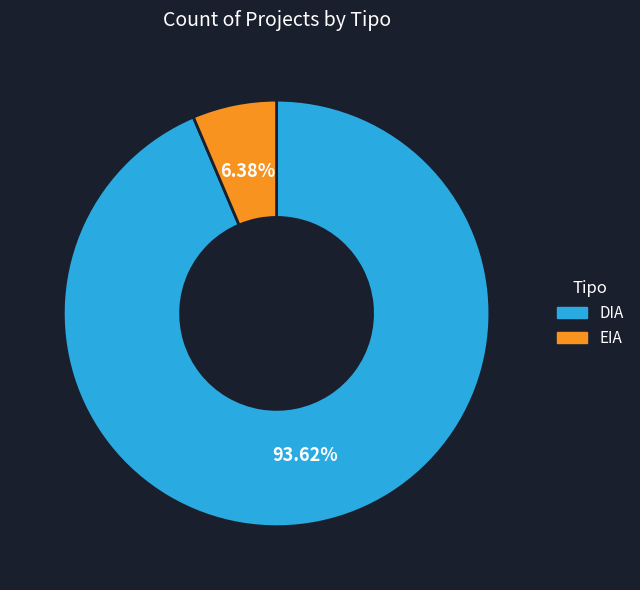

True or false: EIA accounts for 1% of the total.

False